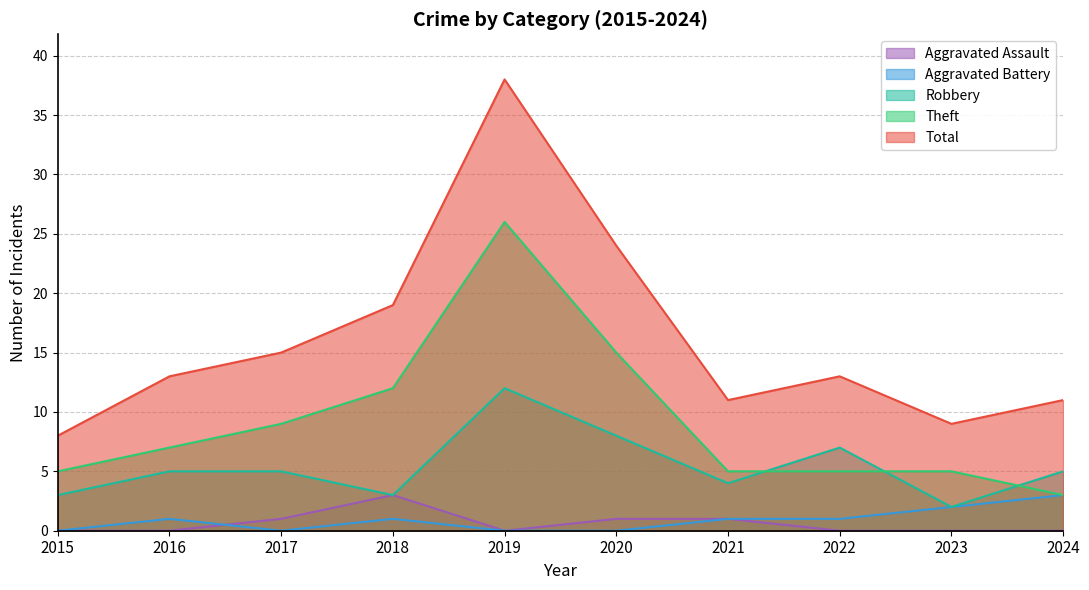

Which category has the highest value in the Robbery series?

2019